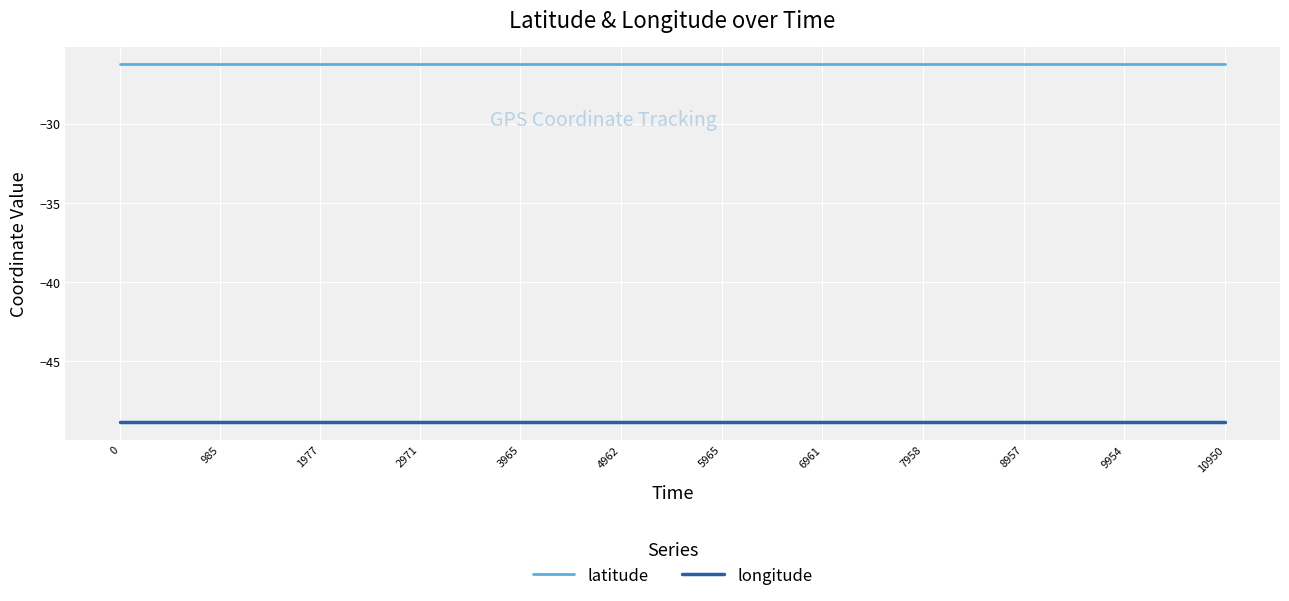

The value of longitude at 2971 is -48.8. True or false?

True